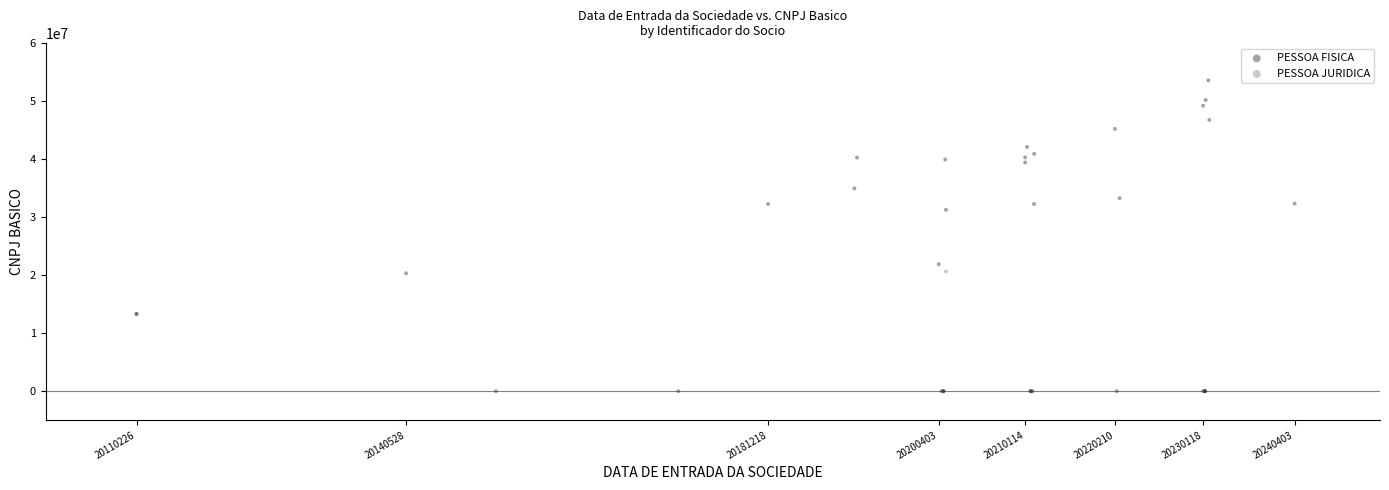

What are all the series names shown in the legend?

PESSOA FISICA, PESSOA JURIDICA